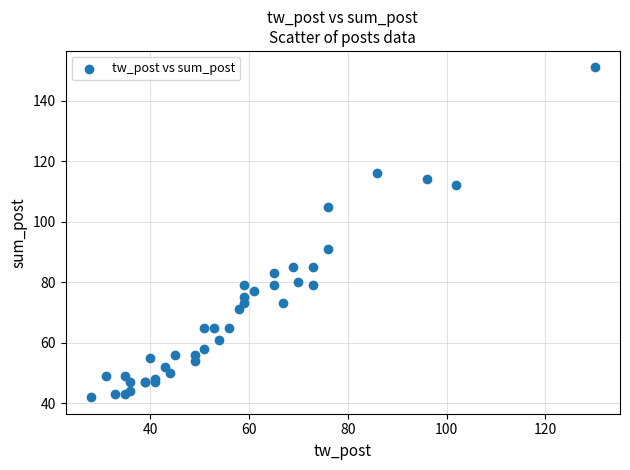

What Y value in the scatter plot is closest to 96?

91